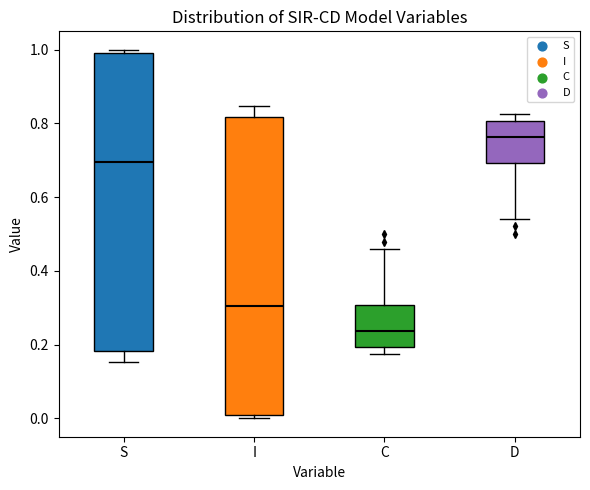

Where does the median line of the box for D sit on the y-axis? The values are not printed on the chart, so give them approximately, as read against the axis.

0.76